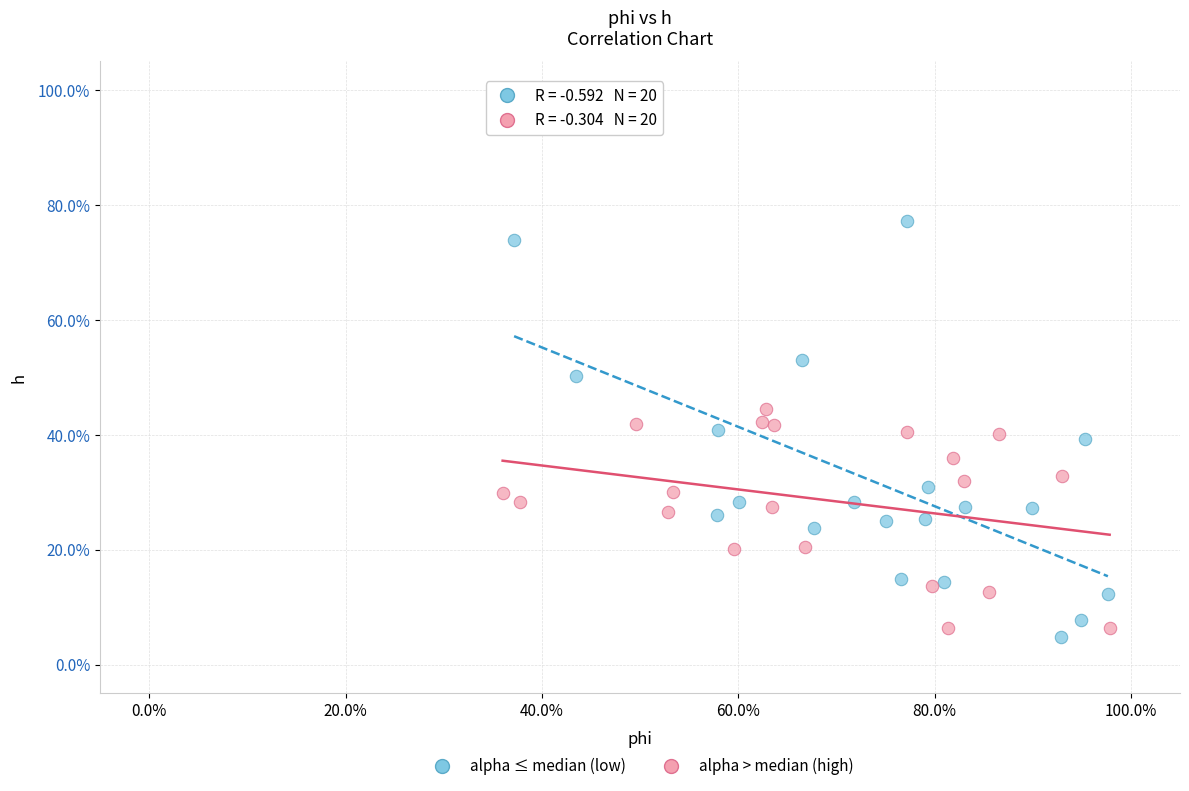

Which series reaches the minimum Y coordinate?

alpha ≤ median (low)